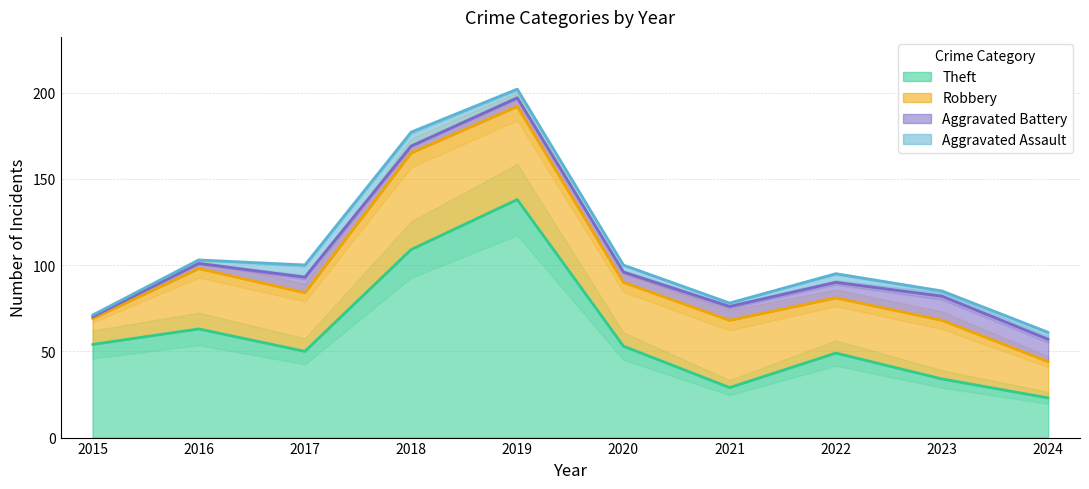

Where does the Aggravated Battery series first go above 8?

2017